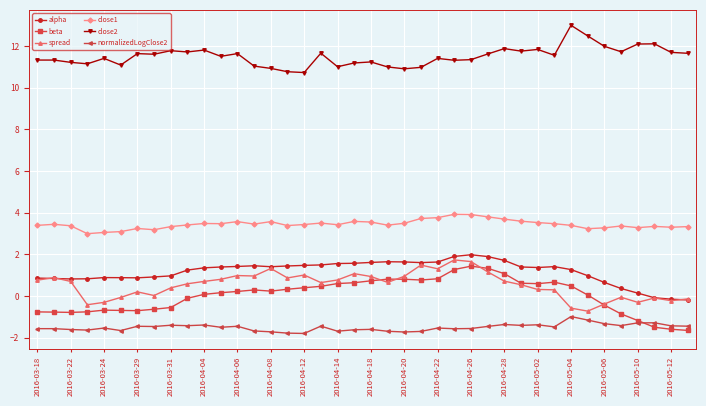

True or false: close1 and alpha cross at least once.

False